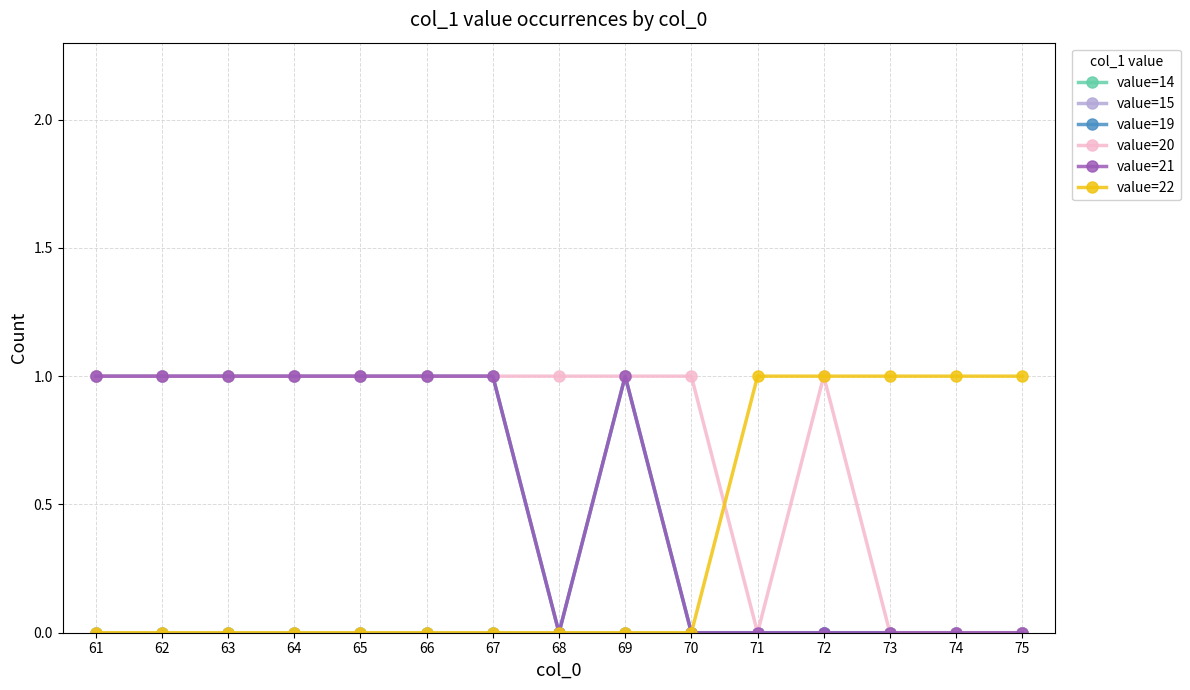

Reading right to left, what are all the values shown in this chart?

value=14: 75=0	74=0	73=0	72=0	71=0	70=0	69=0	68=0	67=0	66=0	65=0	64=0	63=0	62=0	61=0
value=15: 75=0	74=0	73=0	72=0	71=0	70=0	69=0	68=0	67=0	66=0	65=0	64=0	63=0	62=0	61=0
value=19: 75=0	74=0	73=0	72=0	71=0	70=0	69=1	68=0	67=1	66=1	65=1	64=1	63=1	62=1	61=1
value=20: 75=0	74=0	73=0	72=1	71=0	70=1	69=1	68=1	67=1	66=1	65=1	64=1	63=1	62=1	61=1
value=21: 75=0	74=0	73=0	72=0	71=0	70=0	69=1	68=0	67=1	66=1	65=1	64=1	63=1	62=1	61=1
value=22: 75=1	74=1	73=1	72=1	71=1	70=0	69=0	68=0	67=0	66=0	65=0	64=0	63=0	62=0	61=0